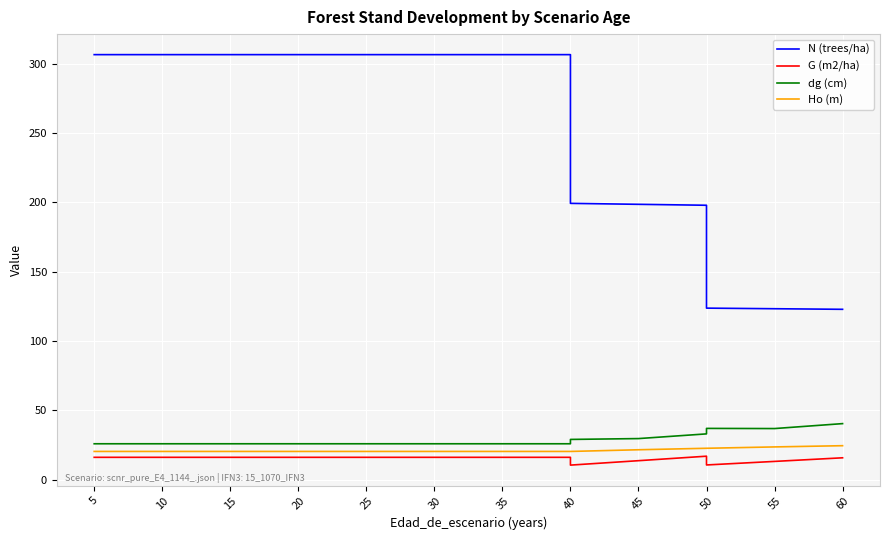

At how many categories does at least one series exceed 14?

17